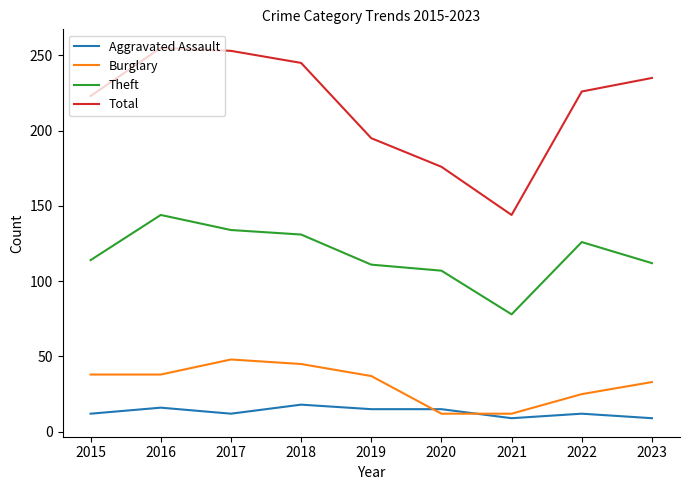

True or false: Theft has a value of 229 at 2016.

False